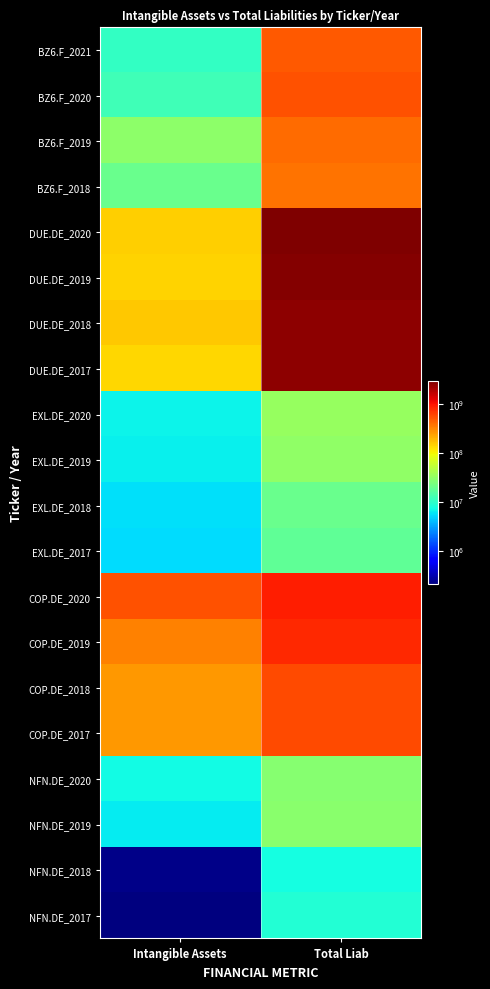

List the series in order of their peak value, lowest first.

NFN.DE_2018, NFN.DE_2017, EXL.DE_2017, EXL.DE_2018, NFN.DE_2020, NFN.DE_2019, EXL.DE_2019, EXL.DE_2020, BZ6.F_2018, BZ6.F_2019, BZ6.F_2021, BZ6.F_2020, COP.DE_2018, COP.DE_2017, COP.DE_2019, COP.DE_2020, DUE.DE_2017, DUE.DE_2018, DUE.DE_2019, DUE.DE_2020